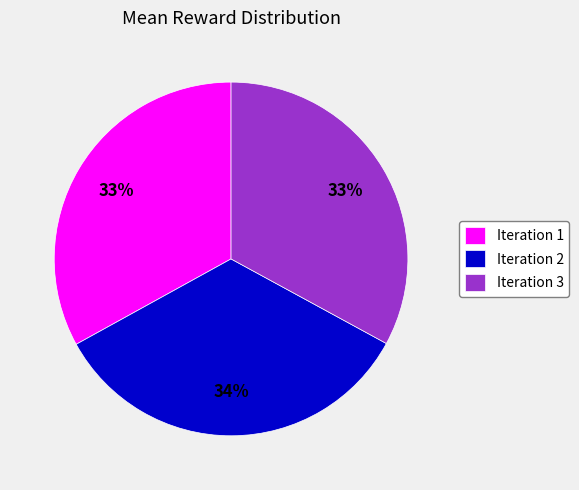

True or false: Iteration 3 accounts for 27% of the total.

False